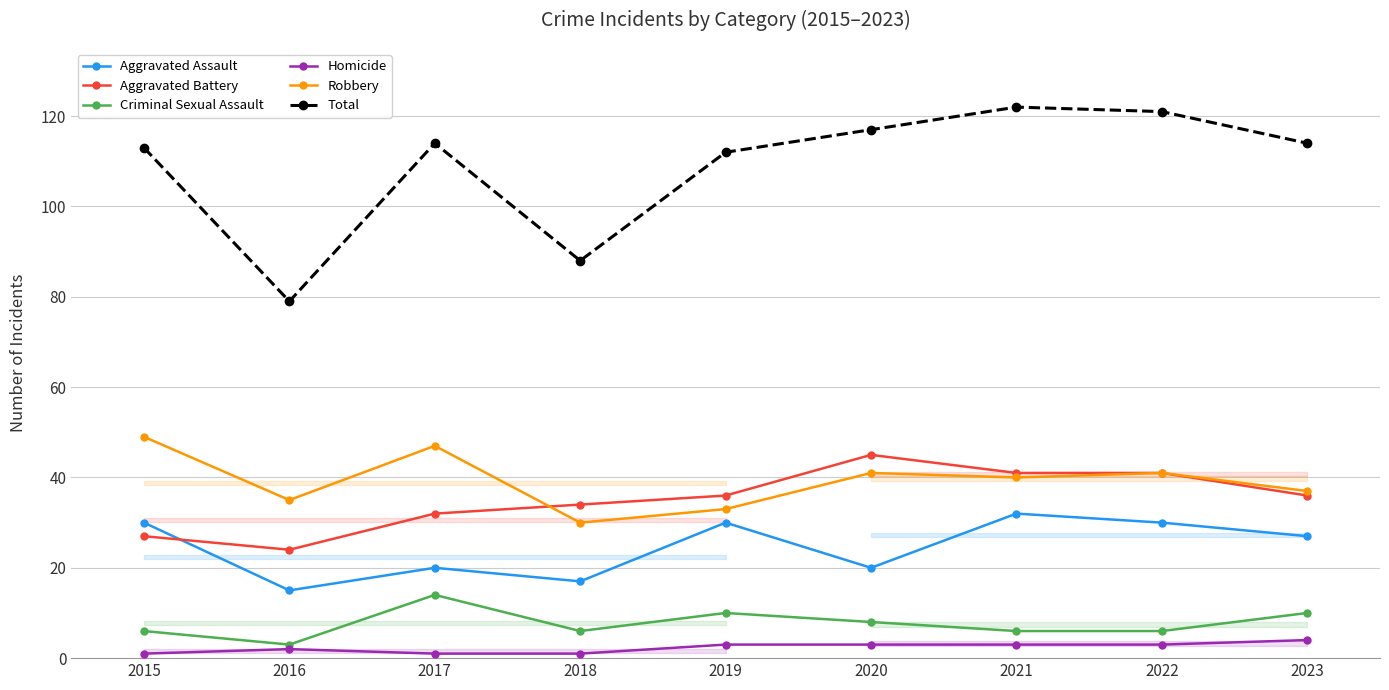

Is it true that Robbery equals 30 at 2018?

True